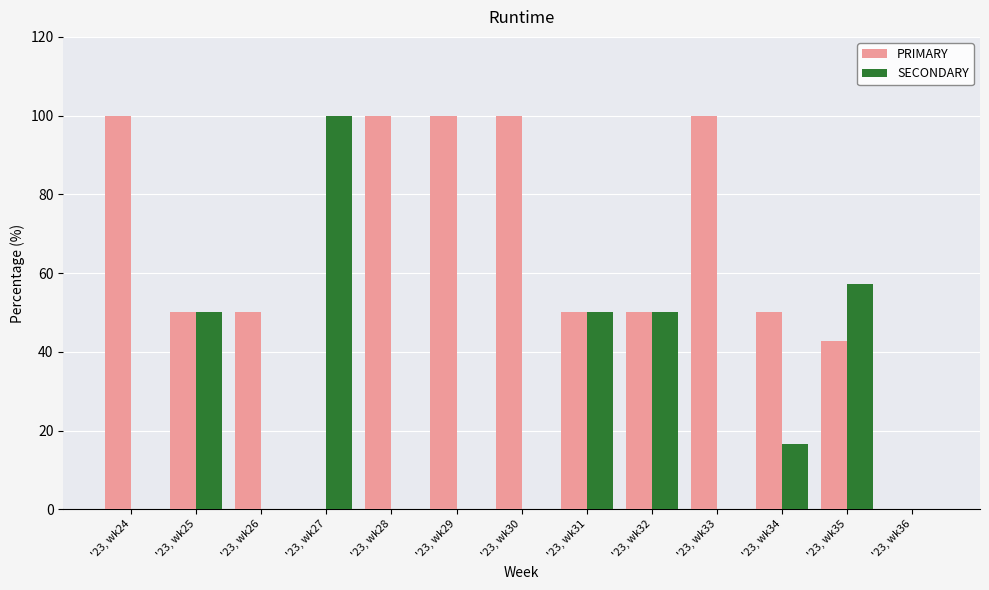

Reading right to left, transcribe all the data shown in this chart.

PRIMARY: 0.0	42.9	50.0	100.0	50.0	50.0	100.0	100.0	100.0	0.0	50.0	50.0	100.0
SECONDARY: 0.0	57.1	16.7	0.0	50.0	50.0	0.0	0.0	0.0	100.0	0.0	50.0	0.0